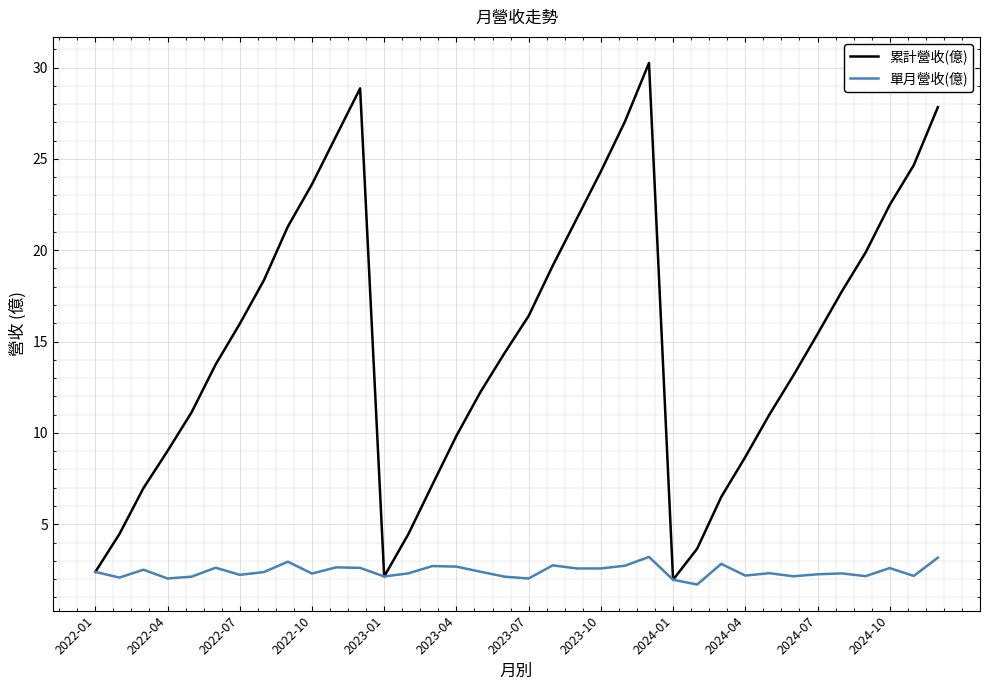

What is the smallest value displayed?

1.7